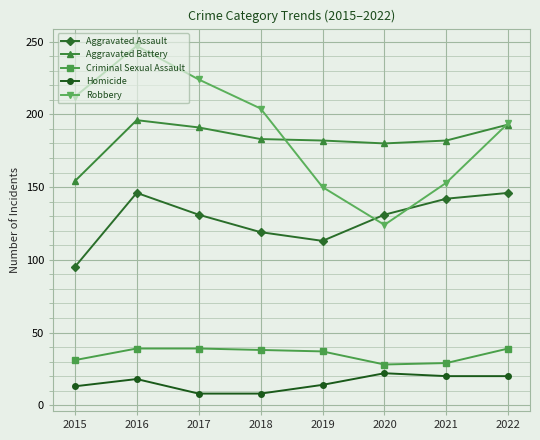

What are all the series names shown in the legend?

Aggravated Assault, Aggravated Battery, Criminal Sexual Assault, Homicide, Robbery